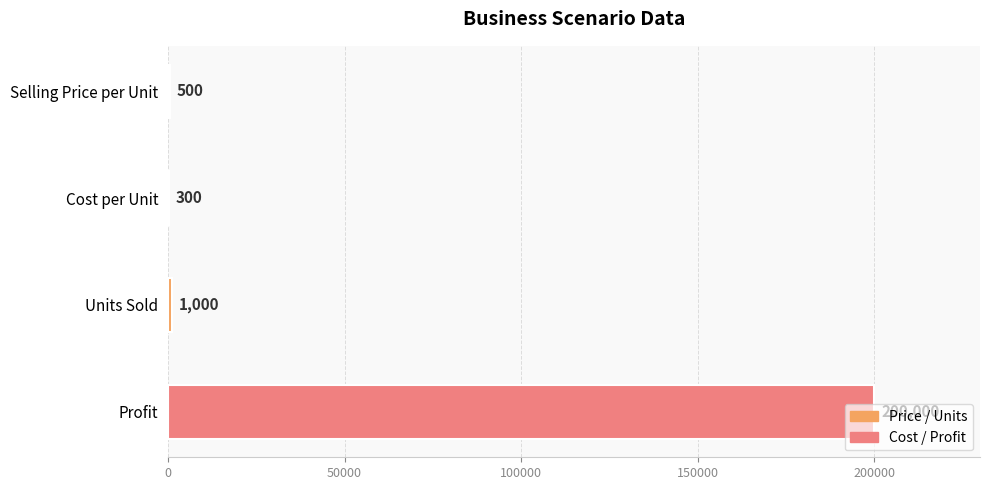

Between Cost per Unit and Profit, which is larger?

Profit